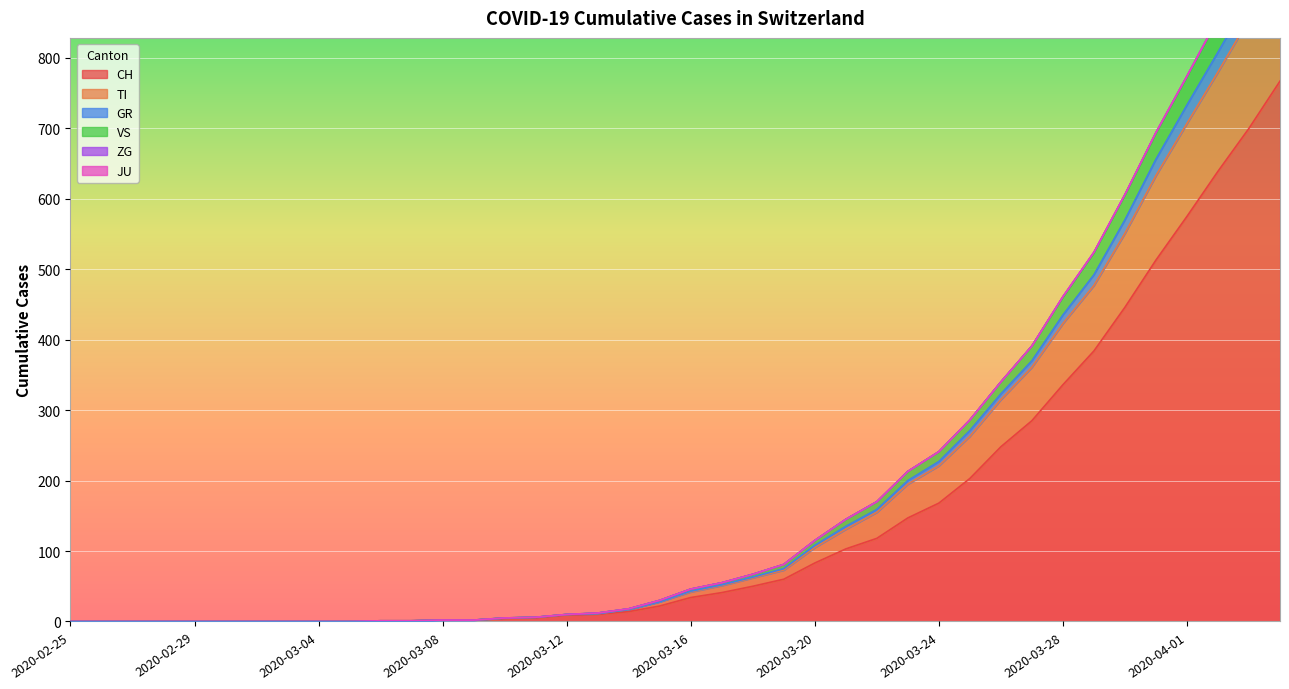

True or false: TI has more than 2 points higher than both neighbors.

False